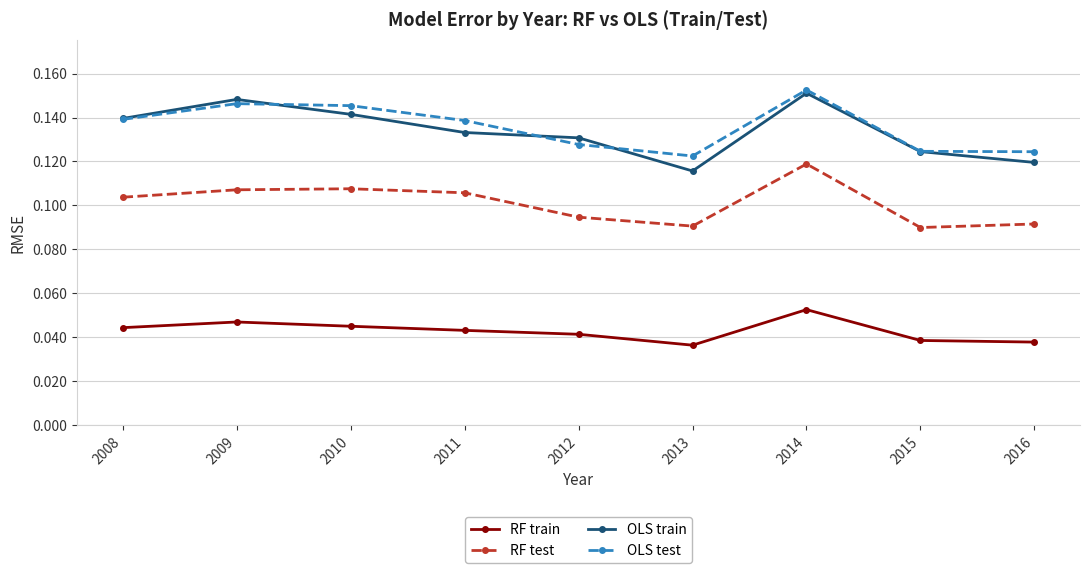

List the series in order of their peak value, highest first.

OLS test, OLS train, RF test, RF train